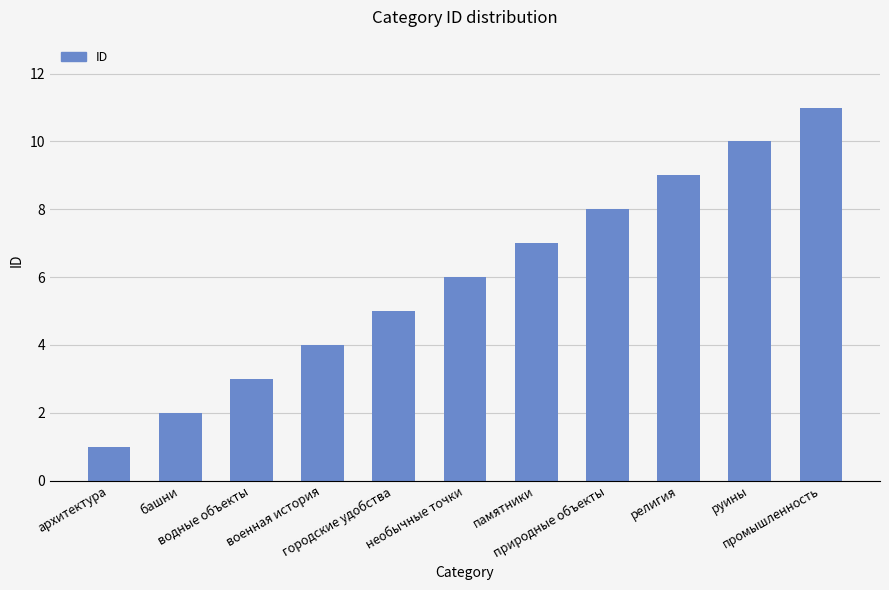

How many bars are there in total?

11